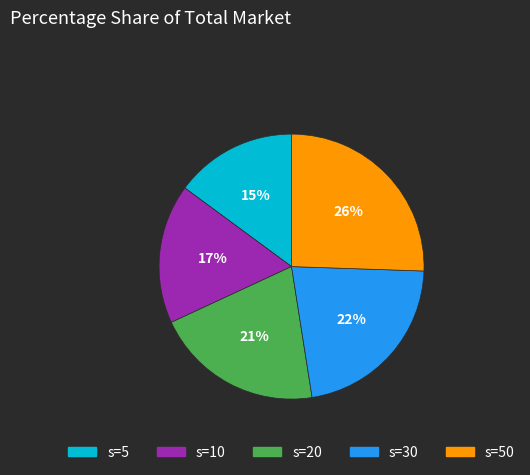

Which category has the biggest portion of the pie?

s=50